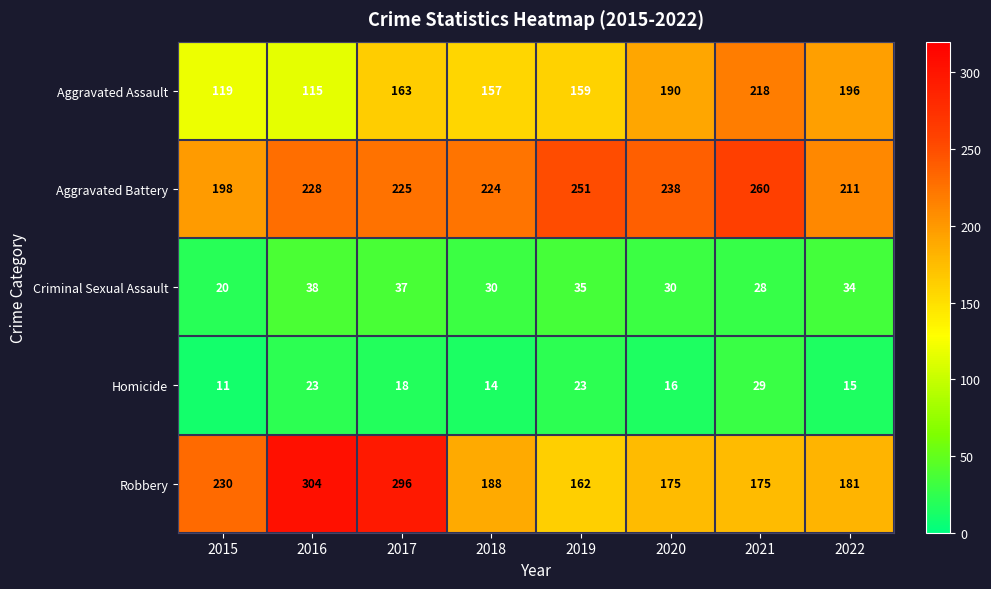

What is the minimum value shown in the chart?

11